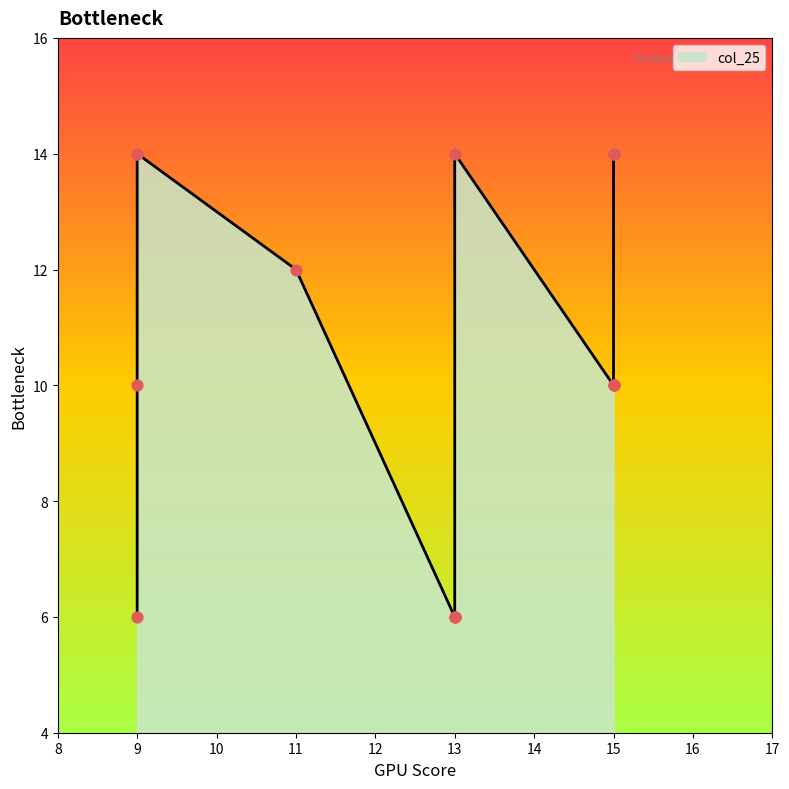

Approximately how many times larger is the value at 9 compared to 11?

1.2